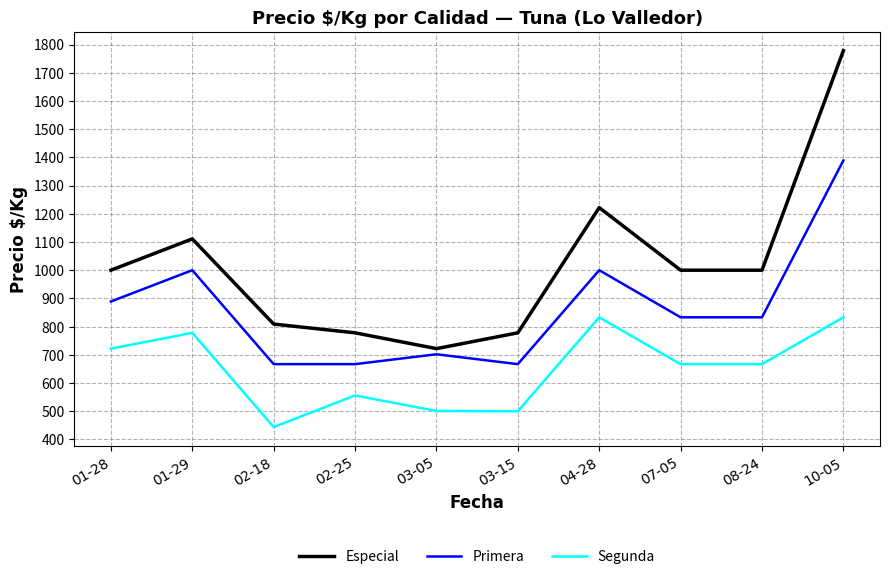

True or false: Especial and Segunda intersect in this chart.

False